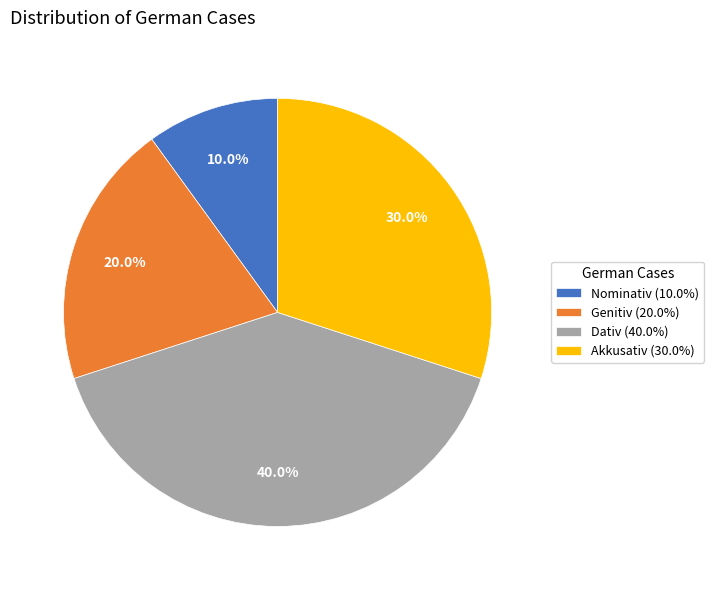

Which has a higher value, Nominativ (10.0%) or Dativ (40.0%)?

Dativ (40.0%)